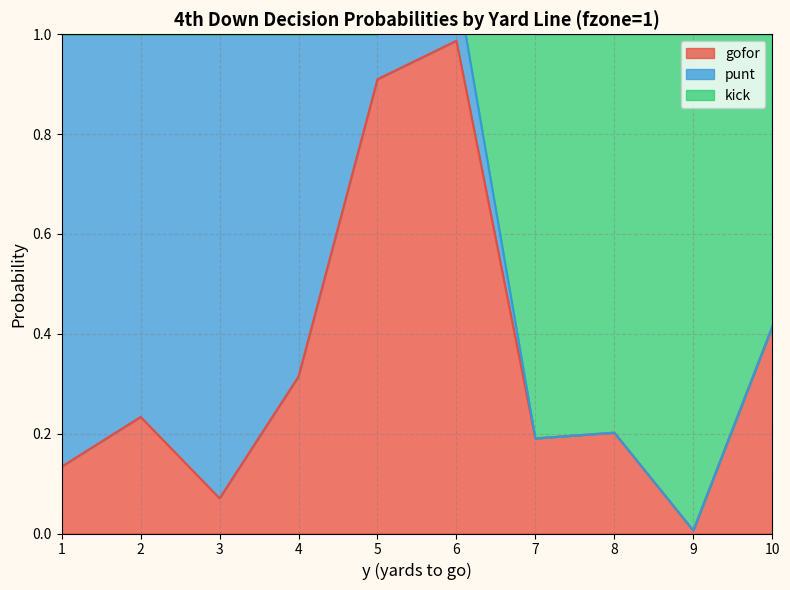

At which label is gofor closest to 0?

9